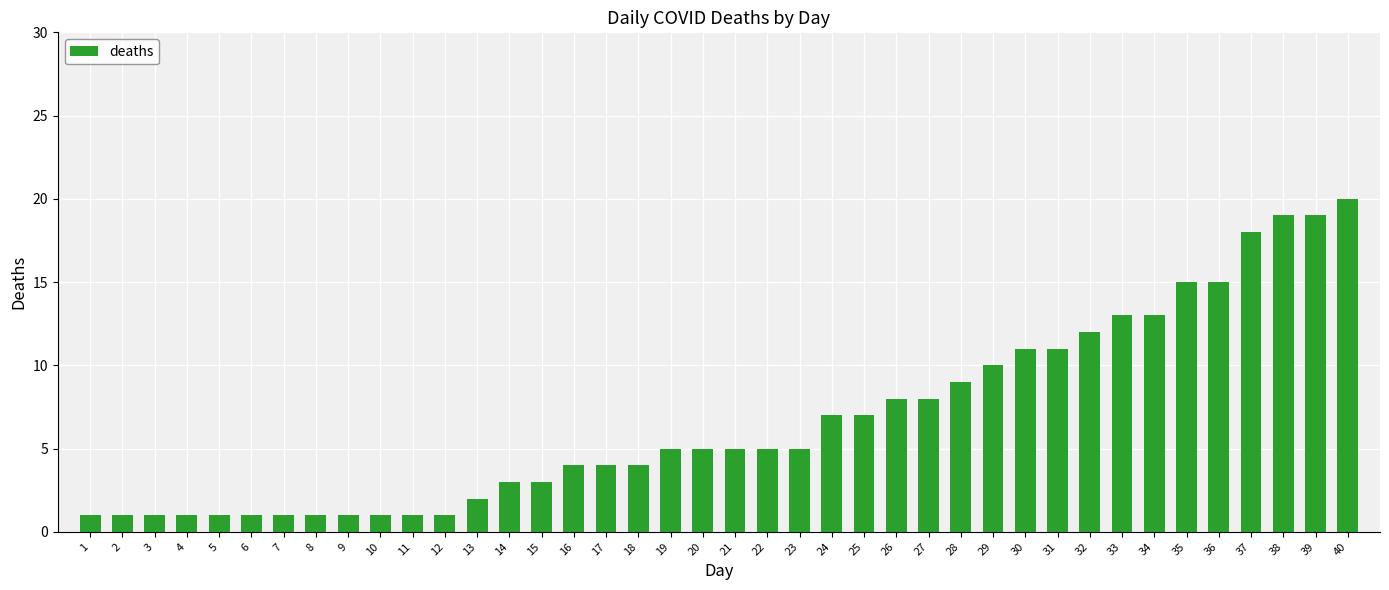

What is the value of the 14th bar from the left?

3